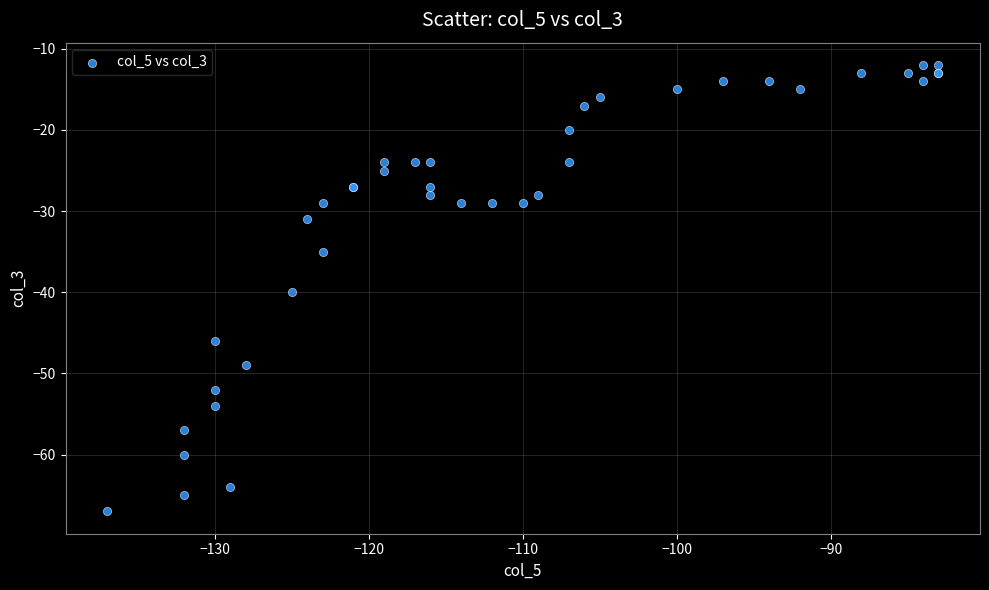

What Y value in the scatter plot is closest to -39?

-40